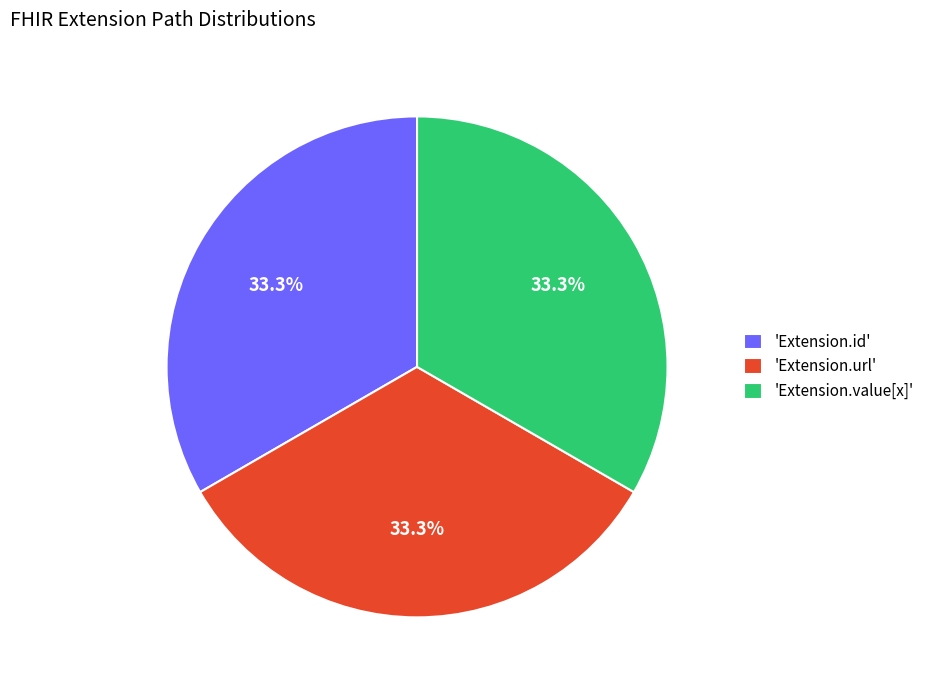

Does 'Extension.id' account for over 50% of the chart?

No